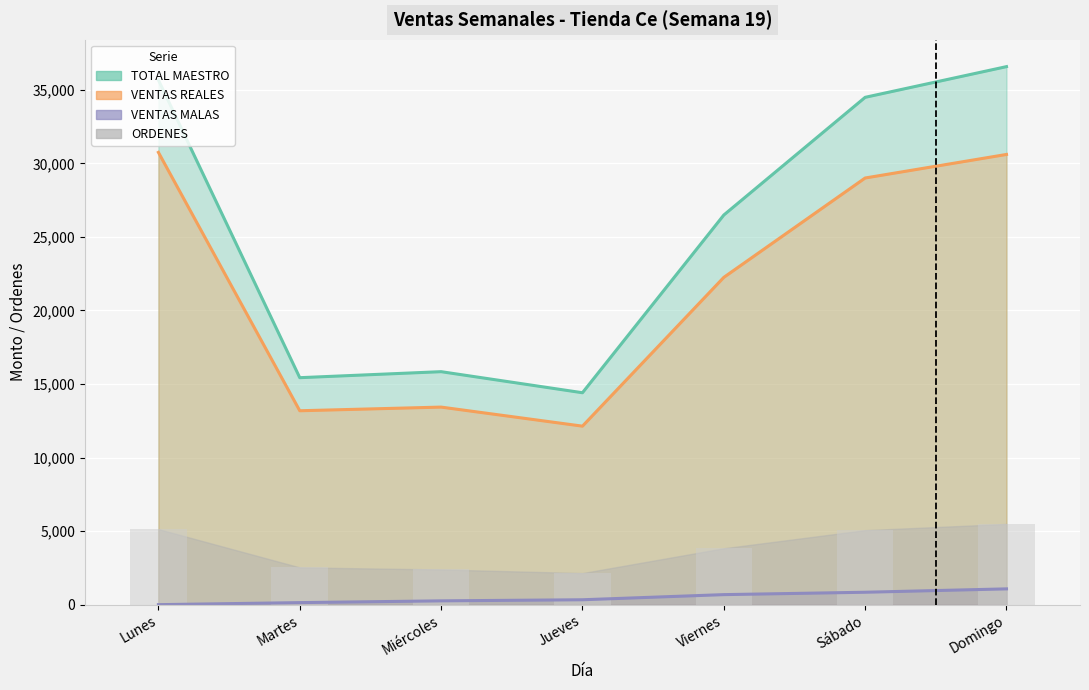

Which series changed the most between Jueves and Viernes?

TOTAL MAESTRO